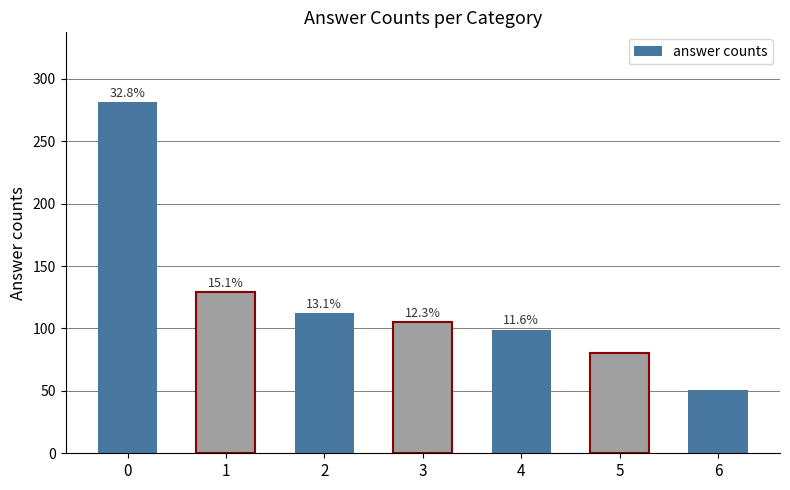

Does the chart contain any negative values?

No